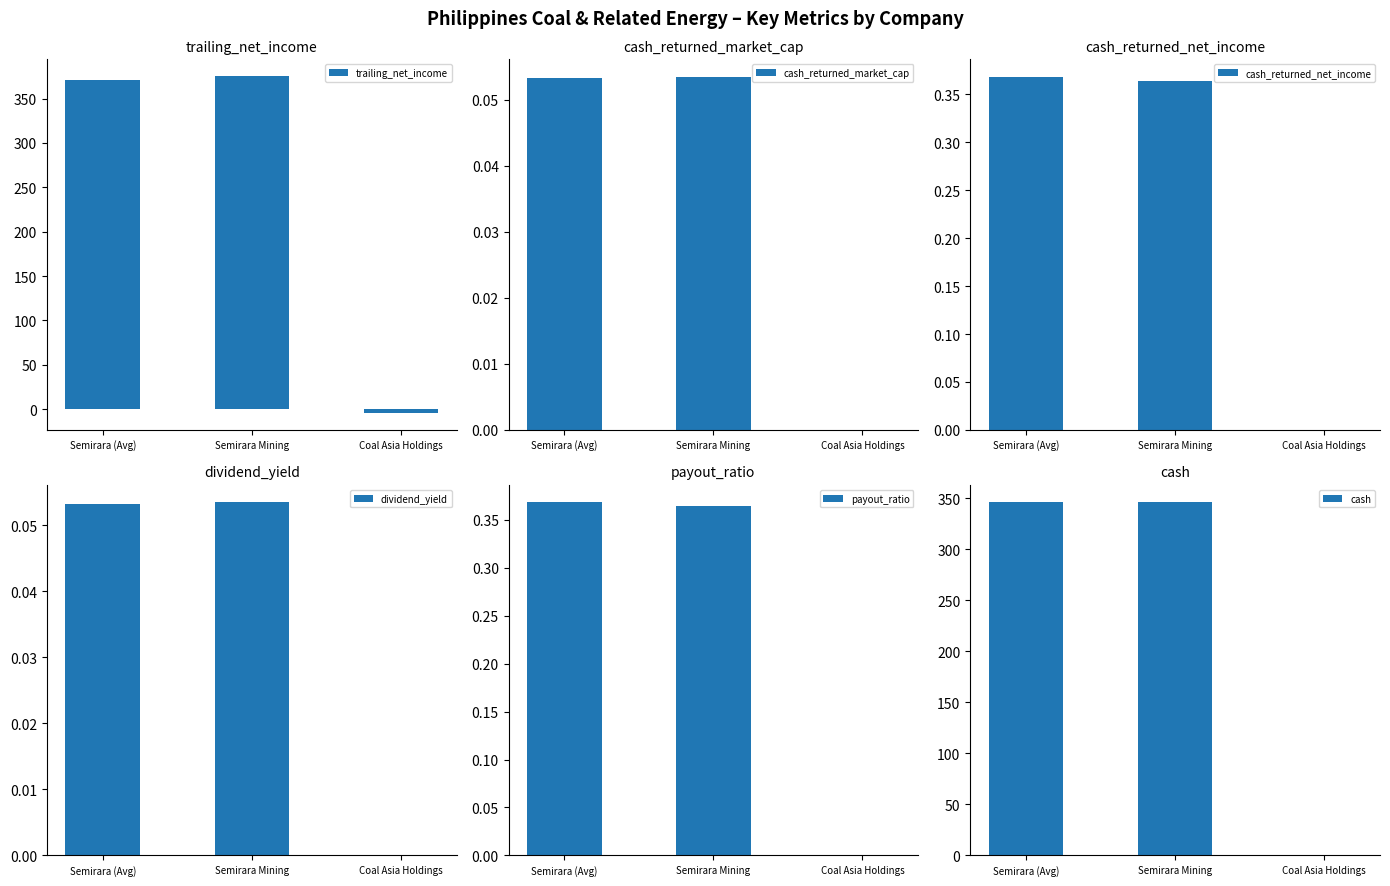

Which has a higher value, Semirara Mining or Semirara (Avg)?

Semirara Mining